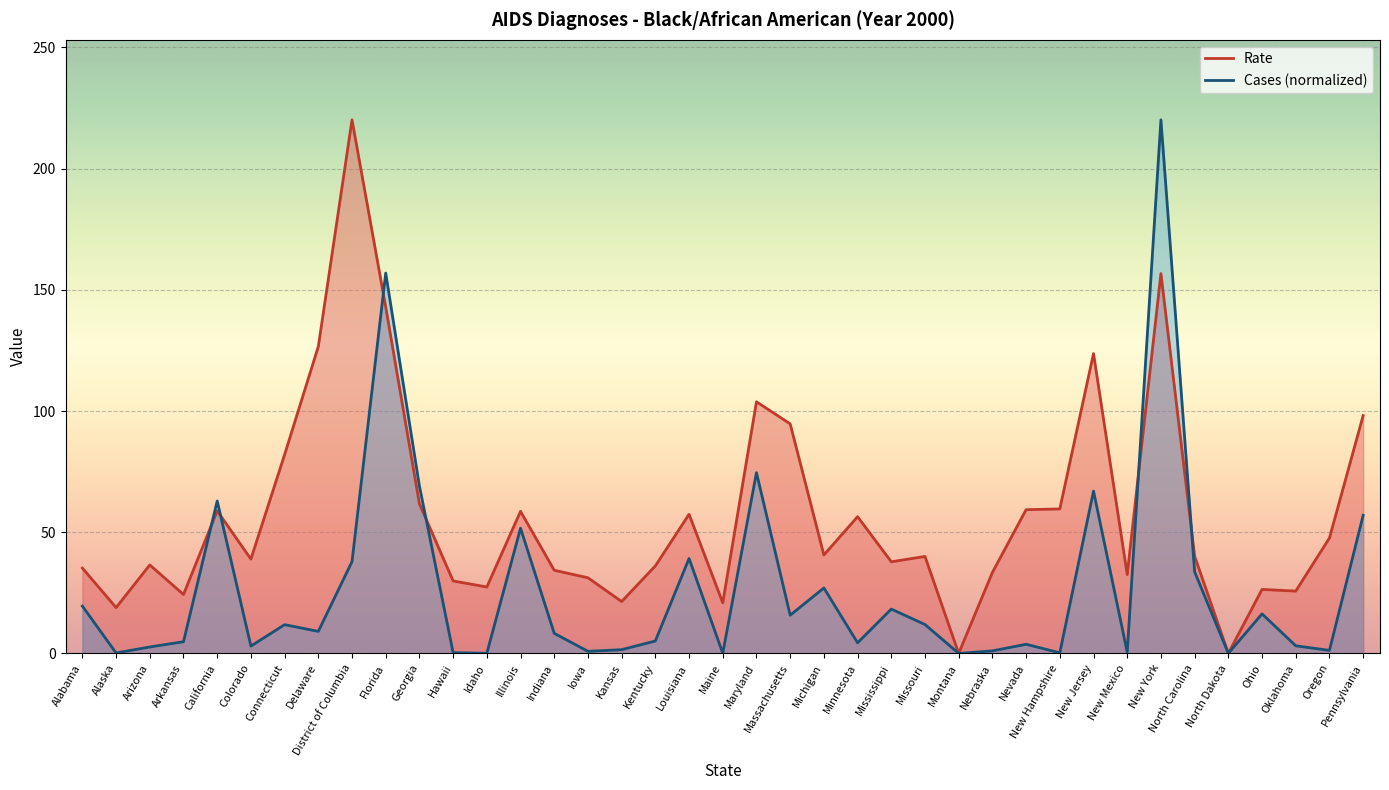

Which series ends up on top after the final intersection of Rate and Cases?

Rate